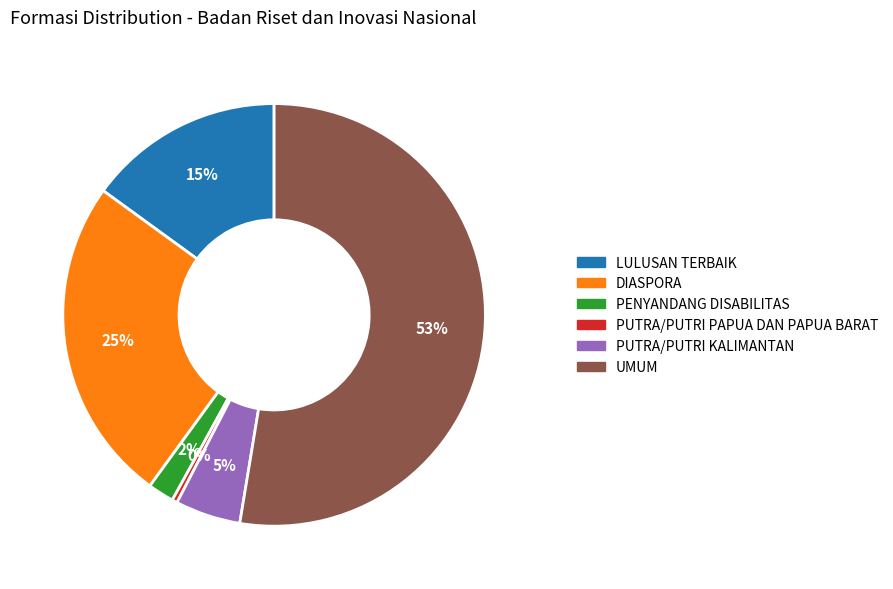

Rank the categories by value from highest to lowest.

UMUM, DIASPORA, LULUSAN TERBAIK, PUTRA/PUTRI KALIMANTAN, PENYANDANG DISABILITAS, PUTRA/PUTRI PAPUA DAN PAPUA BARAT